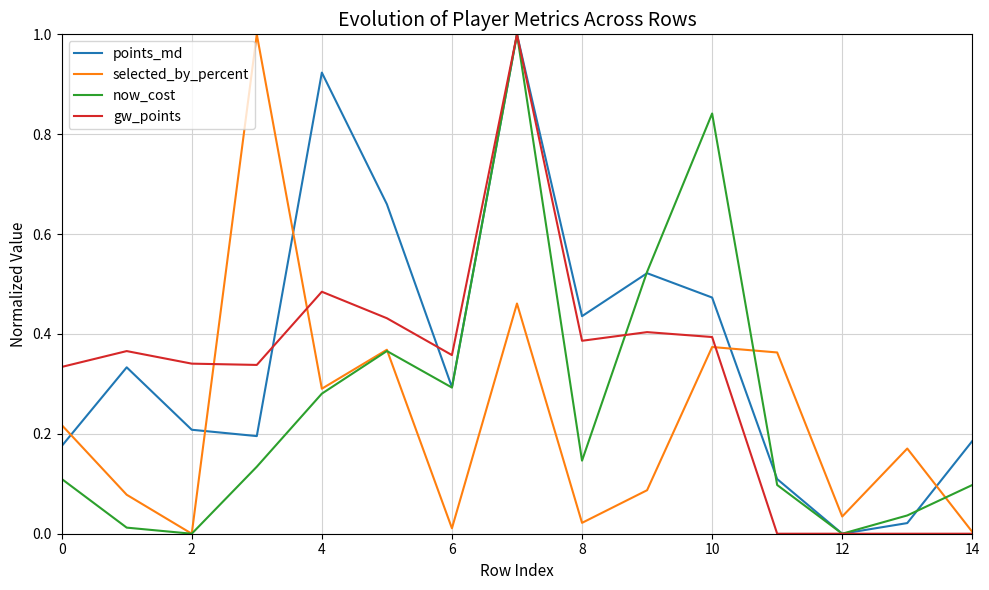

Which series has the largest total across all categories?

points_md